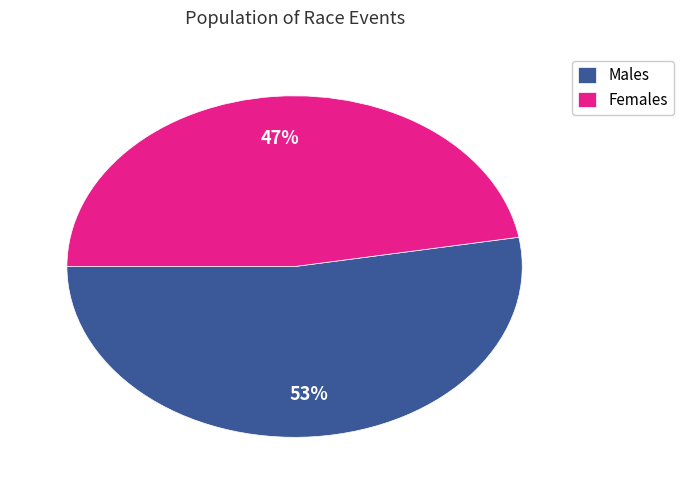

Which slice is the smallest?

Females